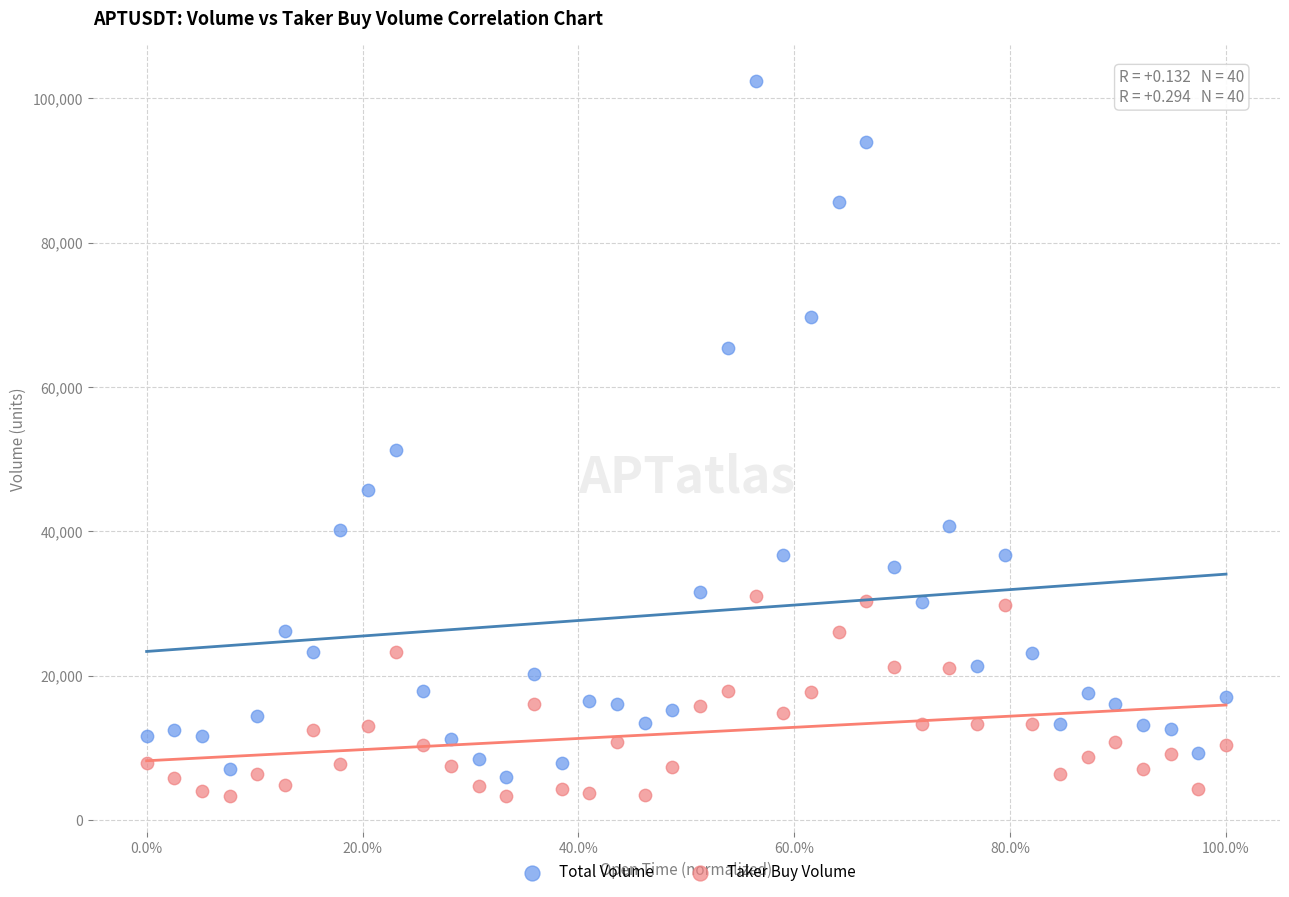

Which series contains the lowest Y value?

Taker Buy Volume